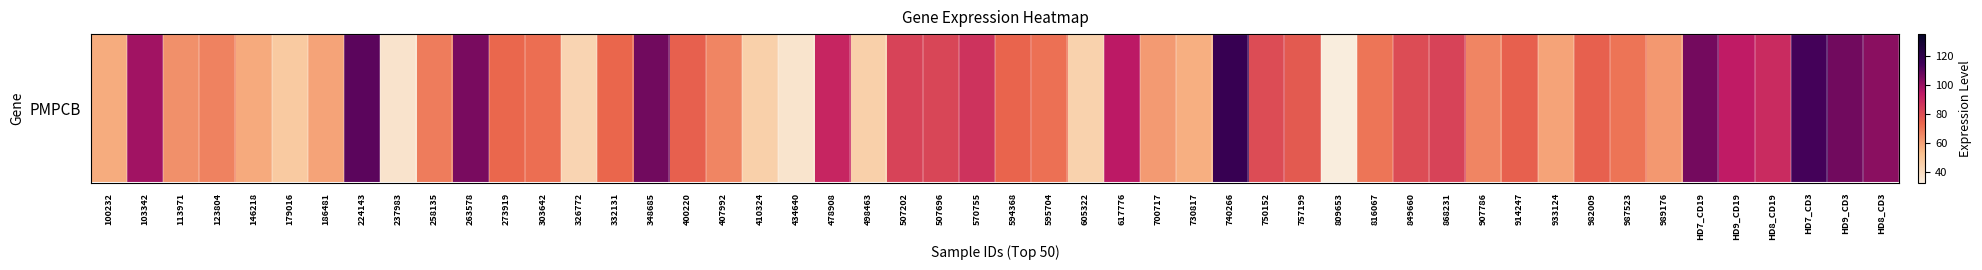

What is the change in value from 9 to 16?

+6.6